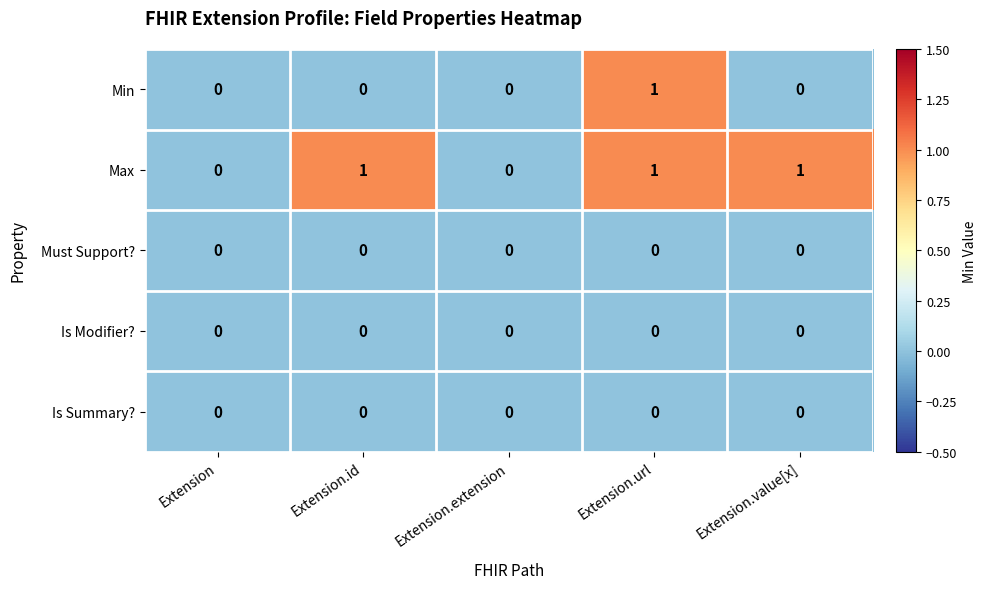

Which series changed the most between Extension and Extension.value[x]?

Max